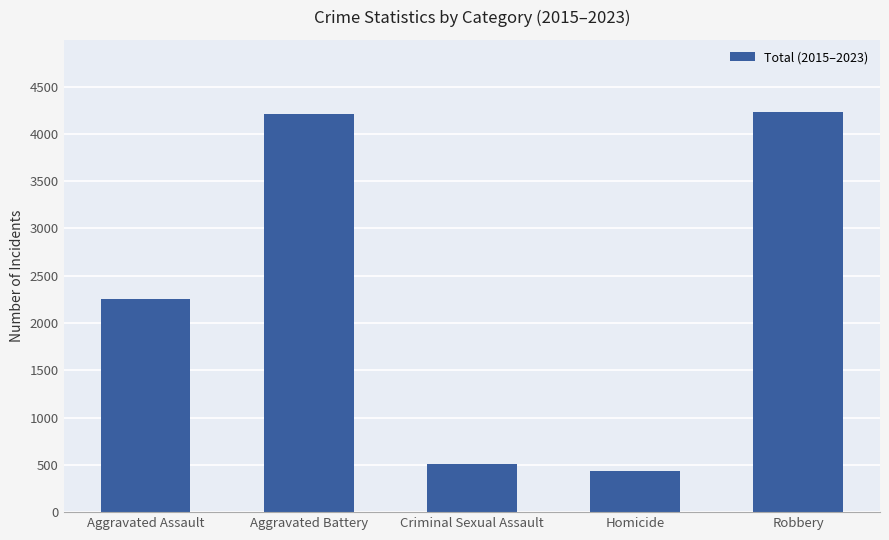

How many bars are there in total?

5